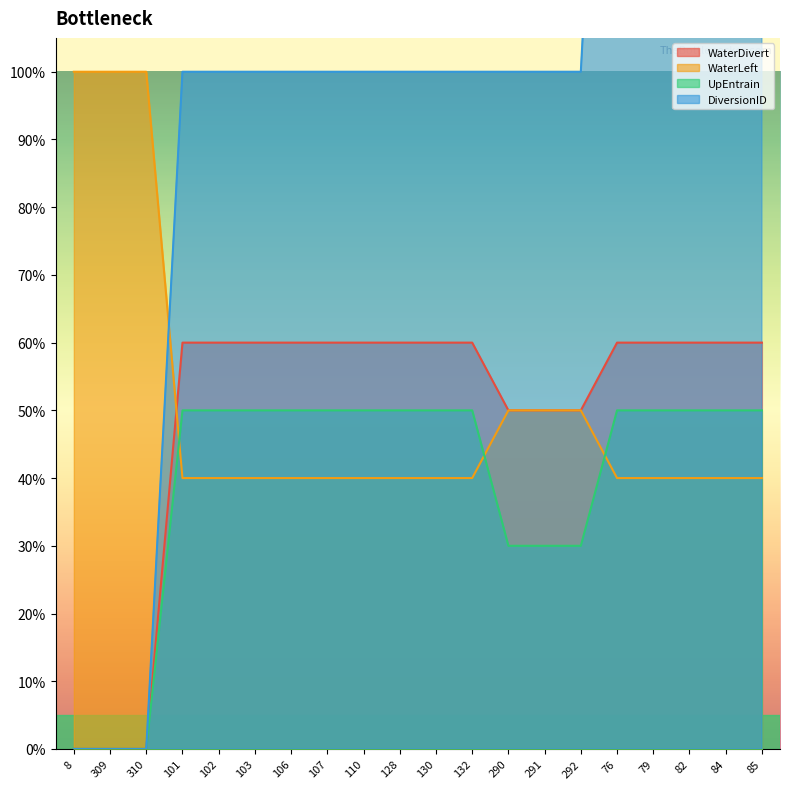

Rank the series by their maximum value, from highest to lowest.

DiversionID, WaterLeft, WaterDivert, UpEntrain